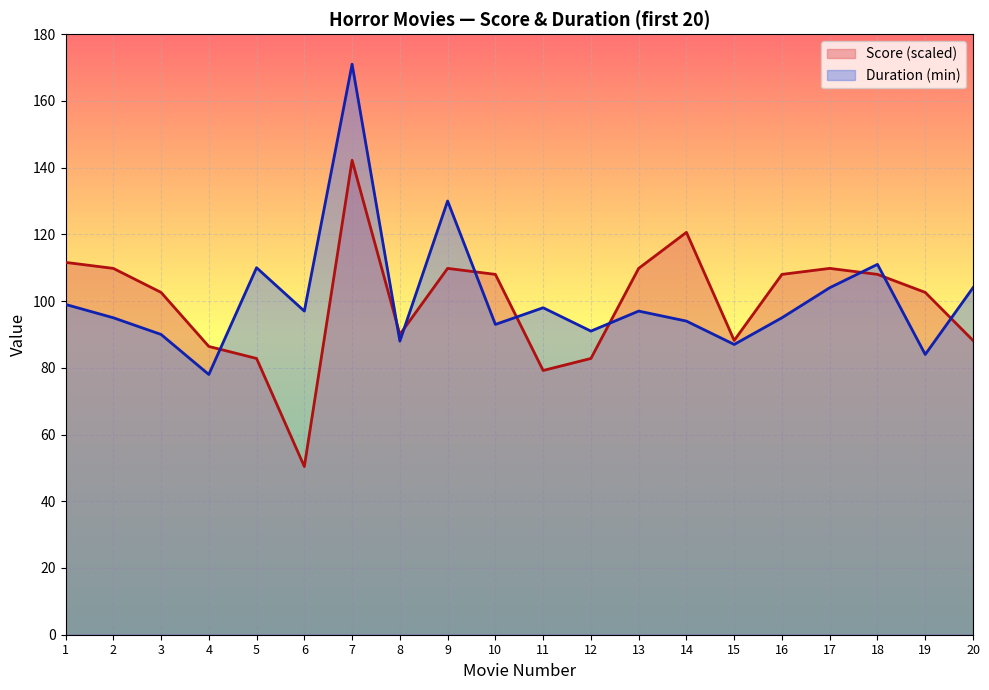

How many interior local peaks does the Score (scaled) series have?

4